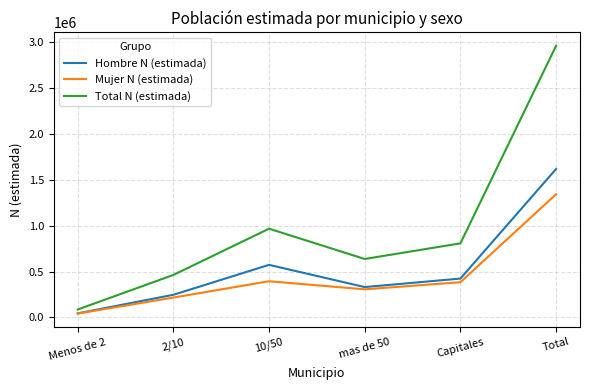

True or false: Hombre N (estimada) and Total N (estimada) intersect in this chart.

False